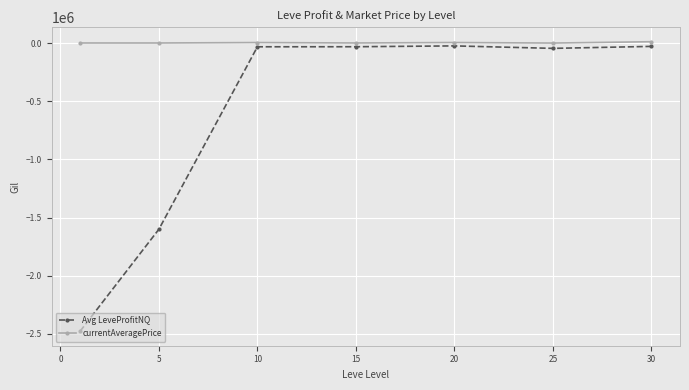

What are all the series names shown in the legend?

Avg LeveProfitNQ, currentAveragePrice